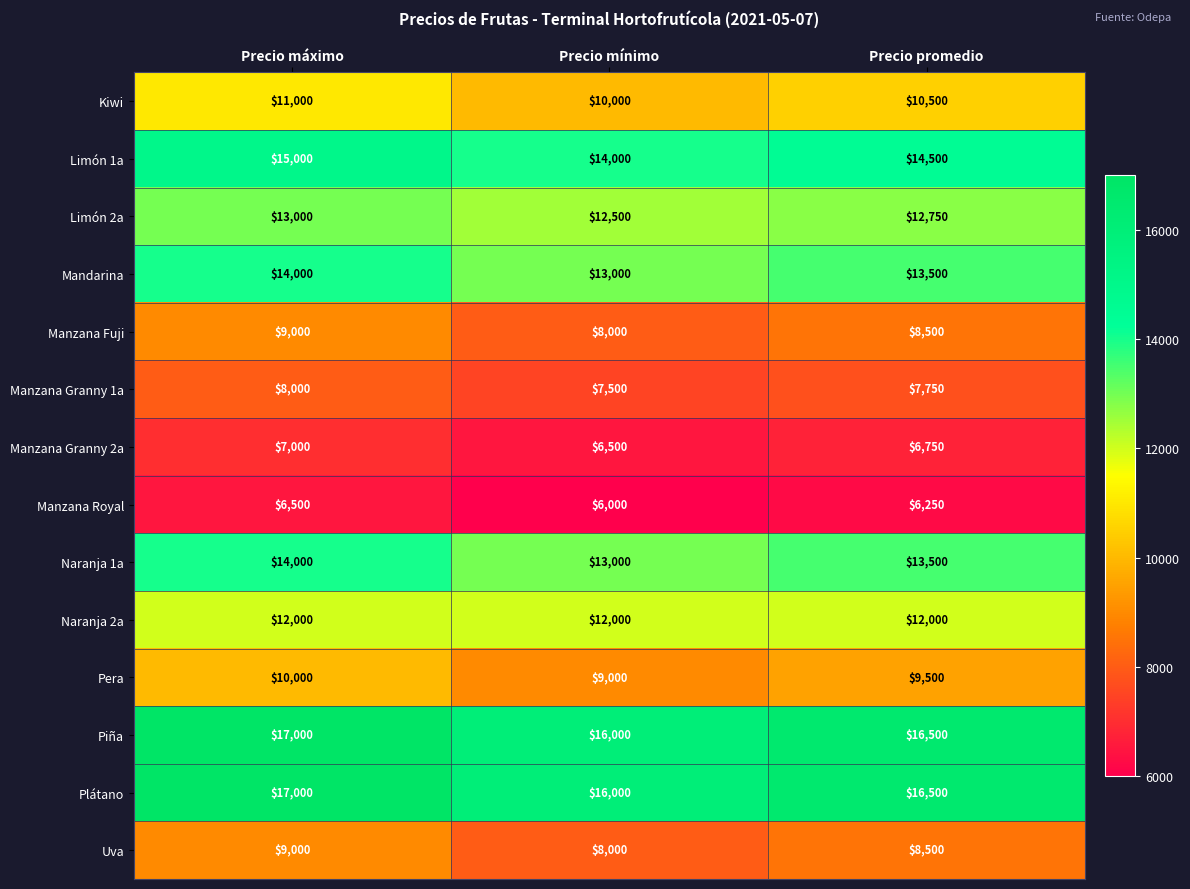

How many categories are shown in the chart?

3